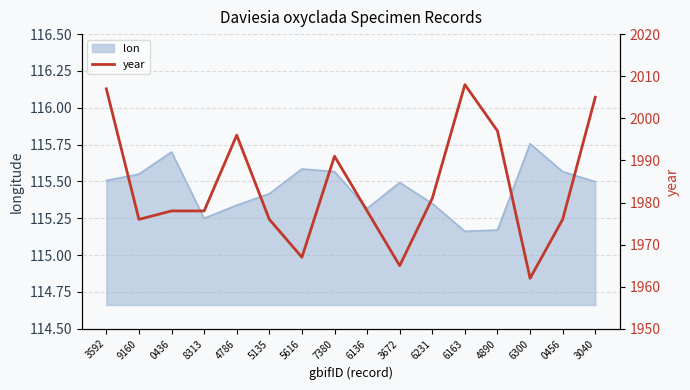

True or false: the data shows 3410 at 5616.

False